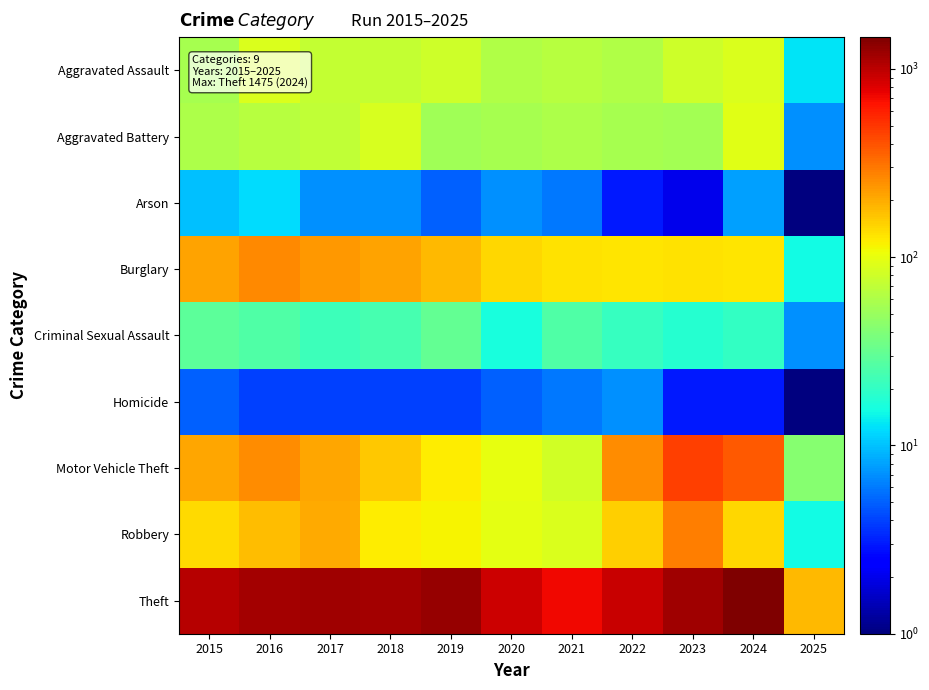

Count the number of data series in this chart.

9